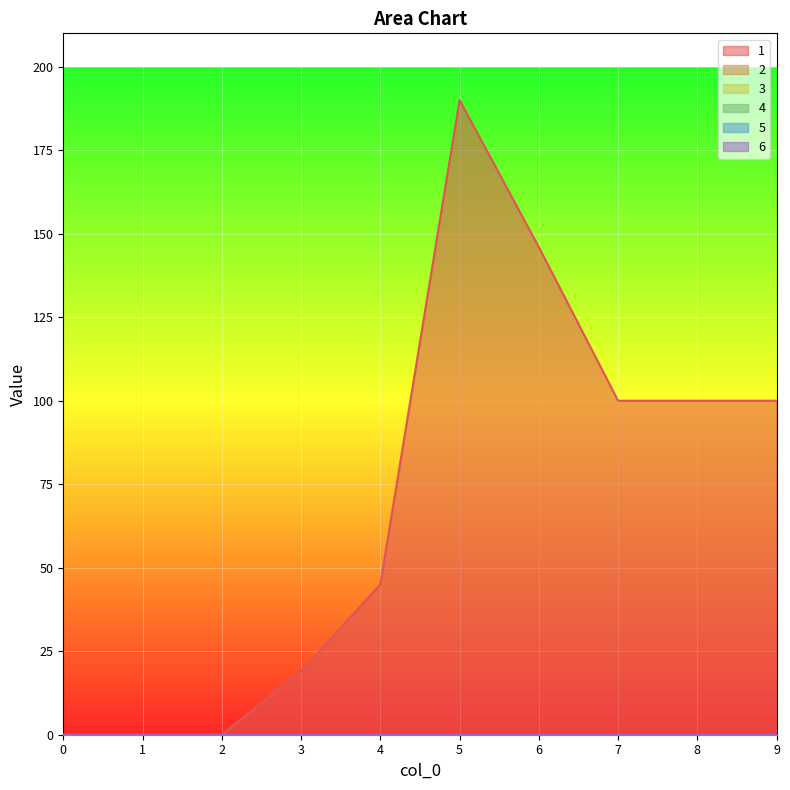

List the labels in order of 1 value, largest first.

5, 6, 7, 8, 9, 4, 3, 0, 1, 2